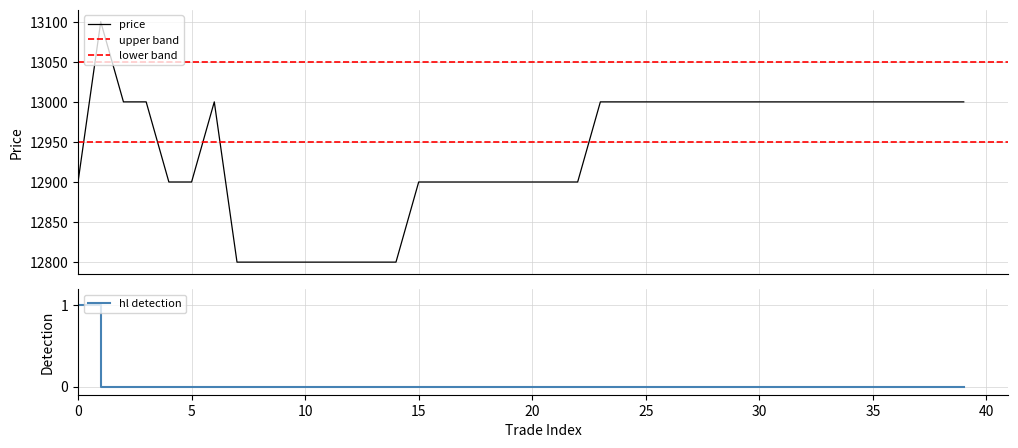

Is it true that hl detection equals -1 at 10?

False